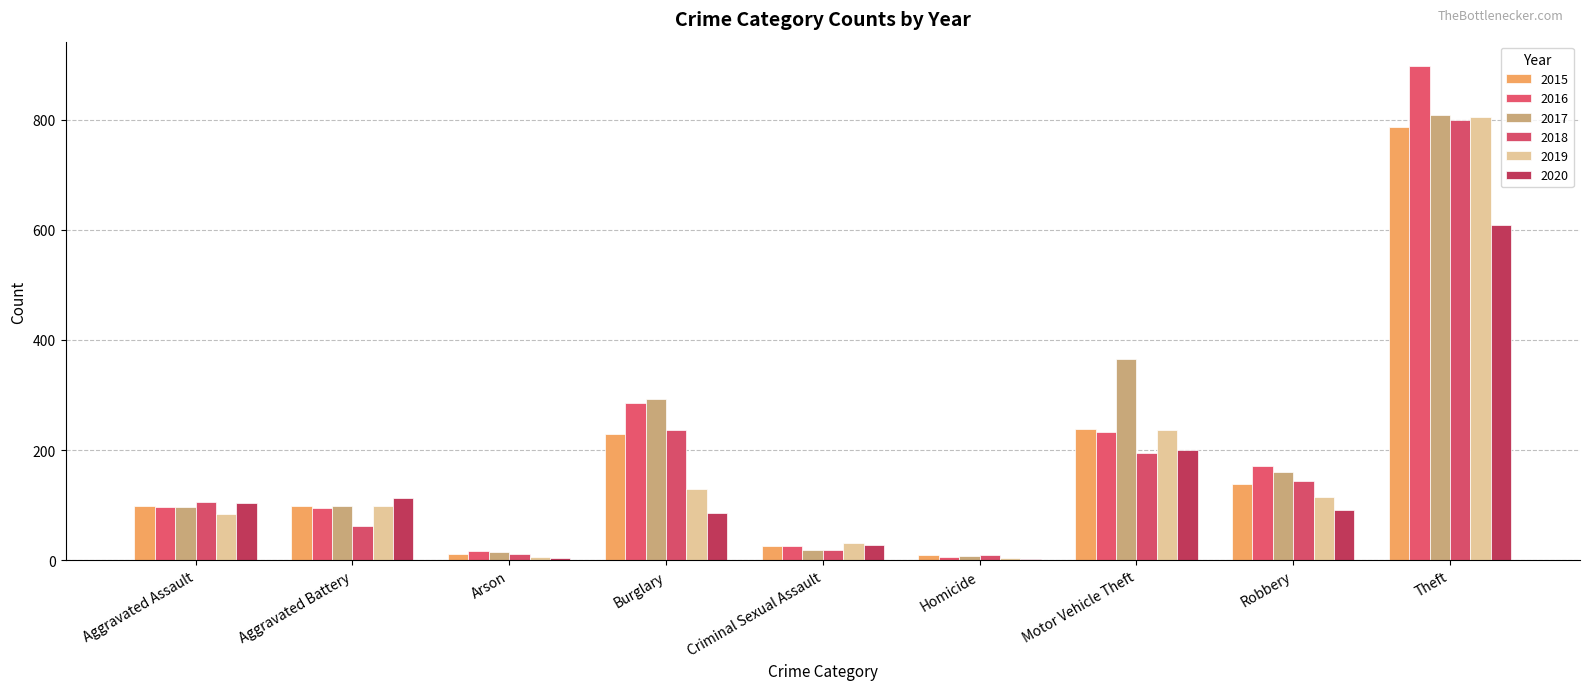

What is the spread (max minus min) of values at Aggravated Battery?

51